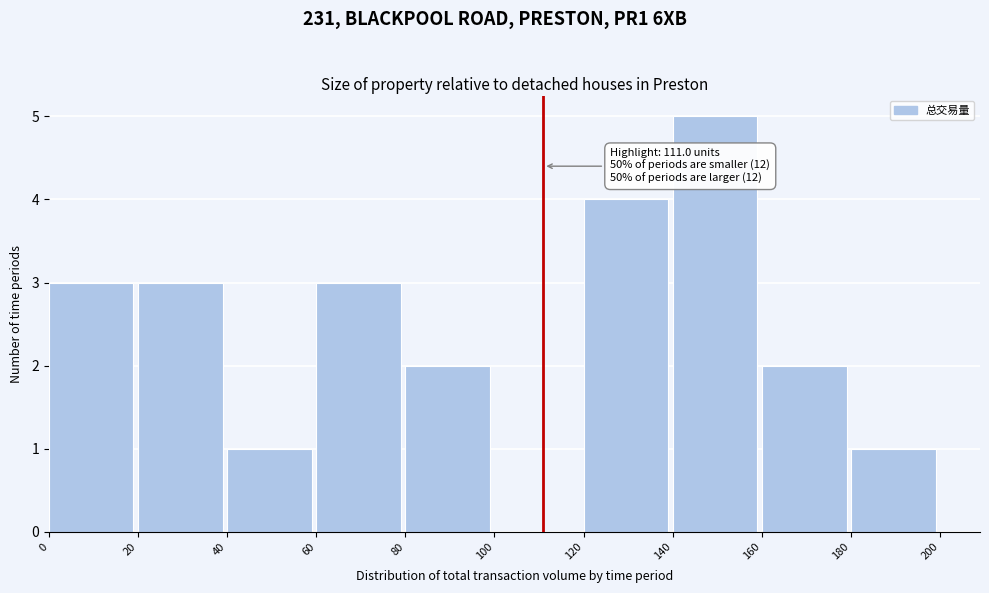

Which range on the x-axis has the tallest bar?

140 to 160